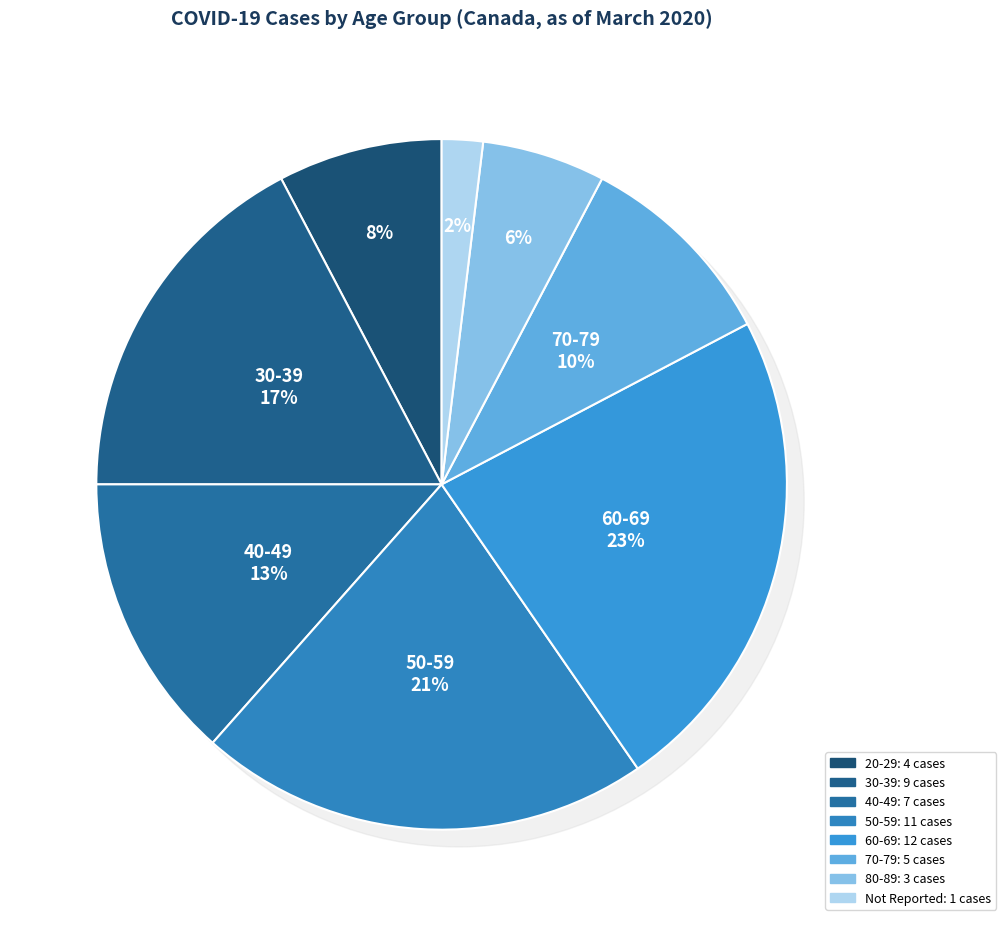

Count the number of slices in the pie.

8